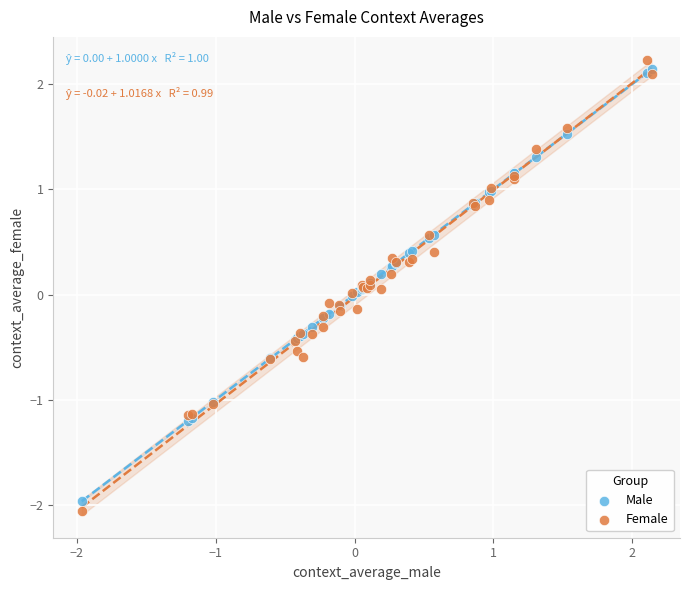

Which series contains the highest Y value?

Female